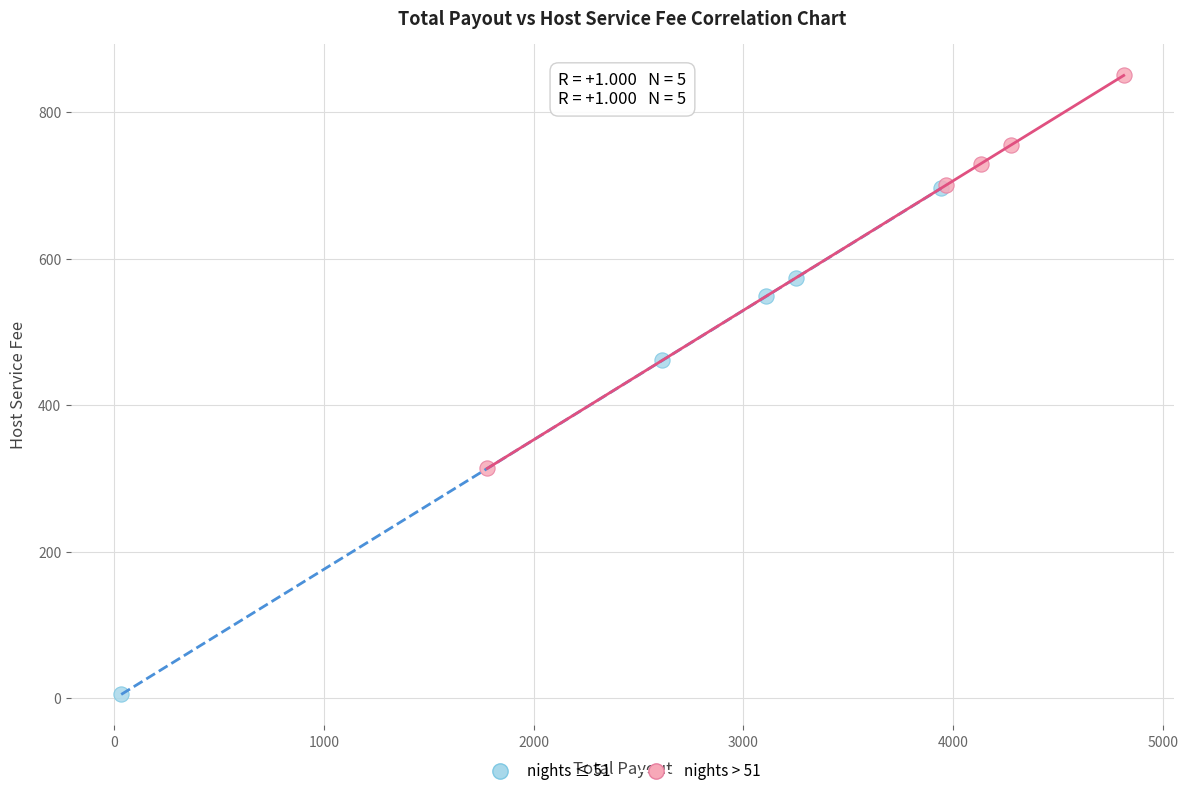

Which series contains the lowest Y value?

nights ≤ 51